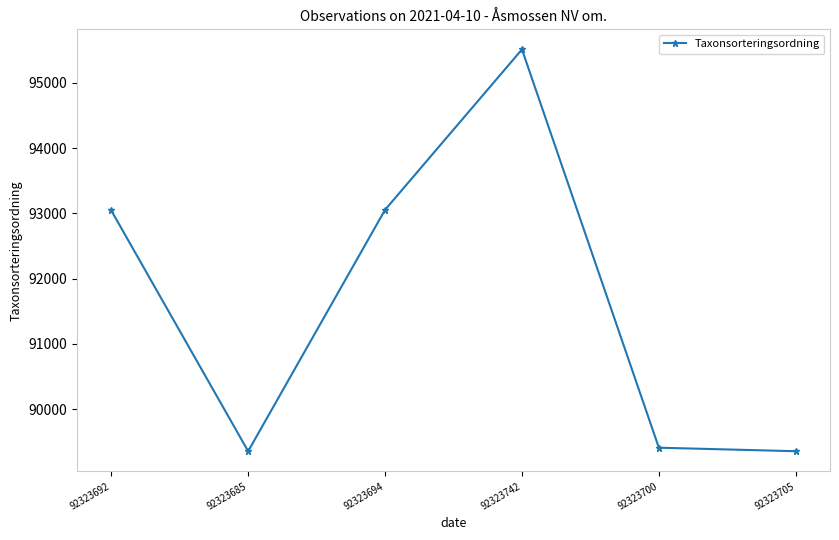

Count the number of categories in the chart.

6